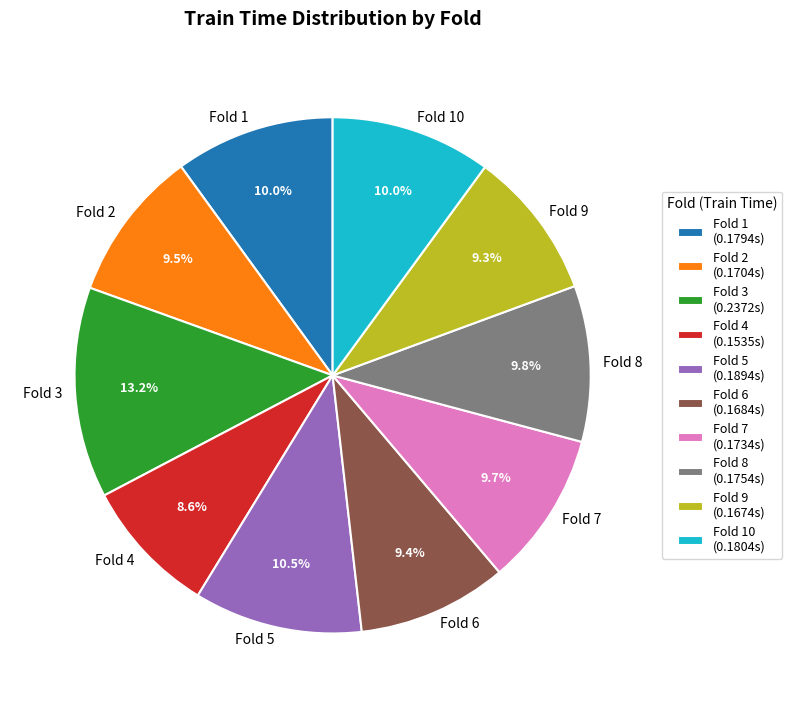

Does Fold 9 represent more than half of the total?

No